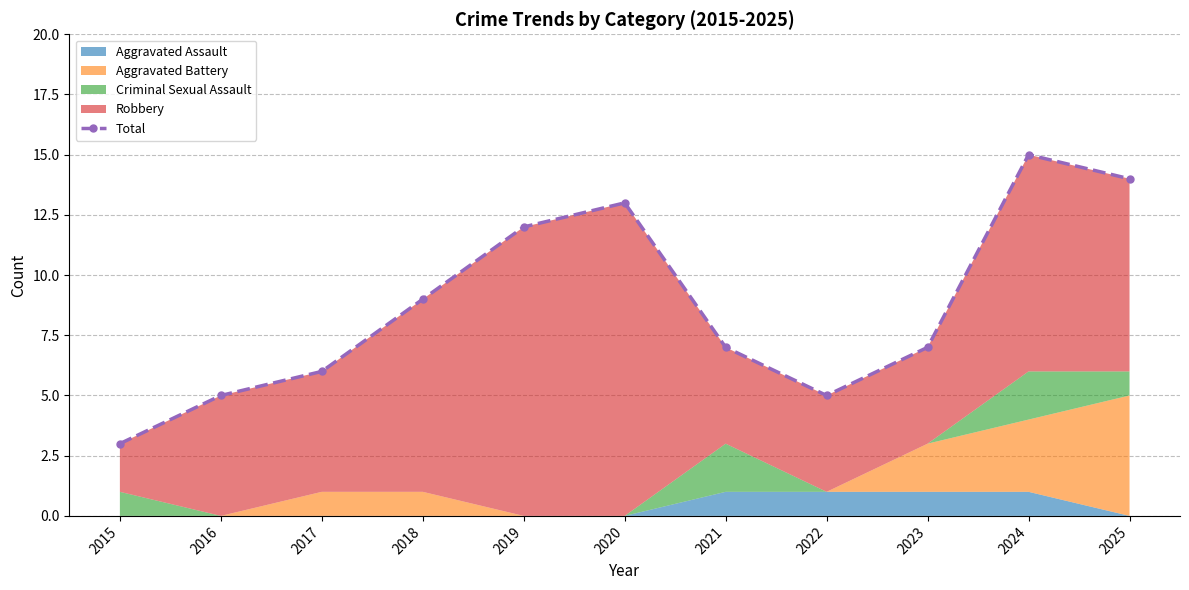

Rank the categories by value from highest to lowest.

2024, 2025, 2020, 2019, 2018, 2021, 2023, 2017, 2016, 2022, 2015